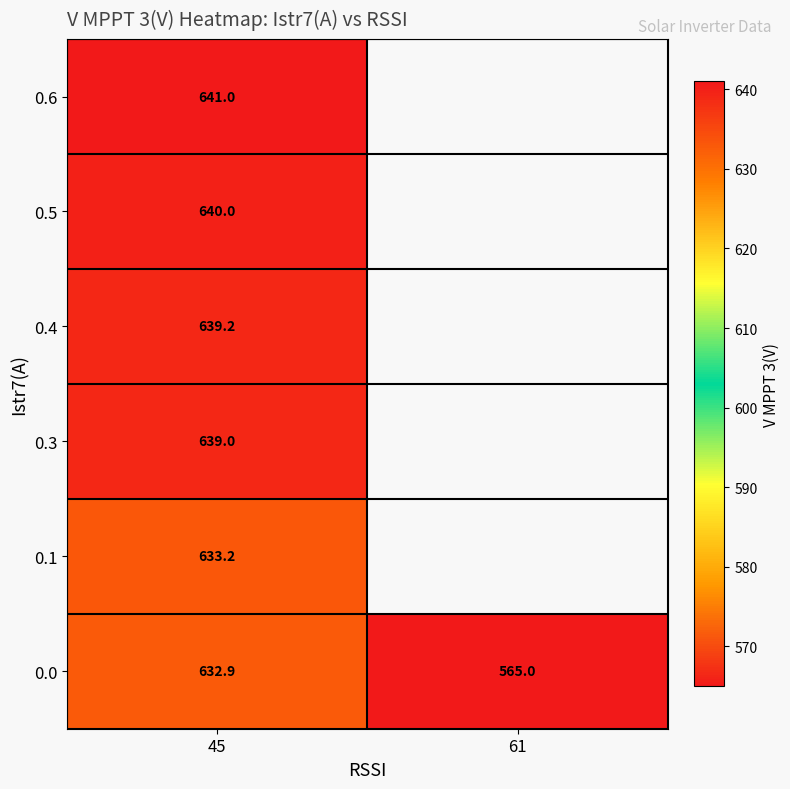

The 0.6 series shows 641.0 at 45. True or false?

True